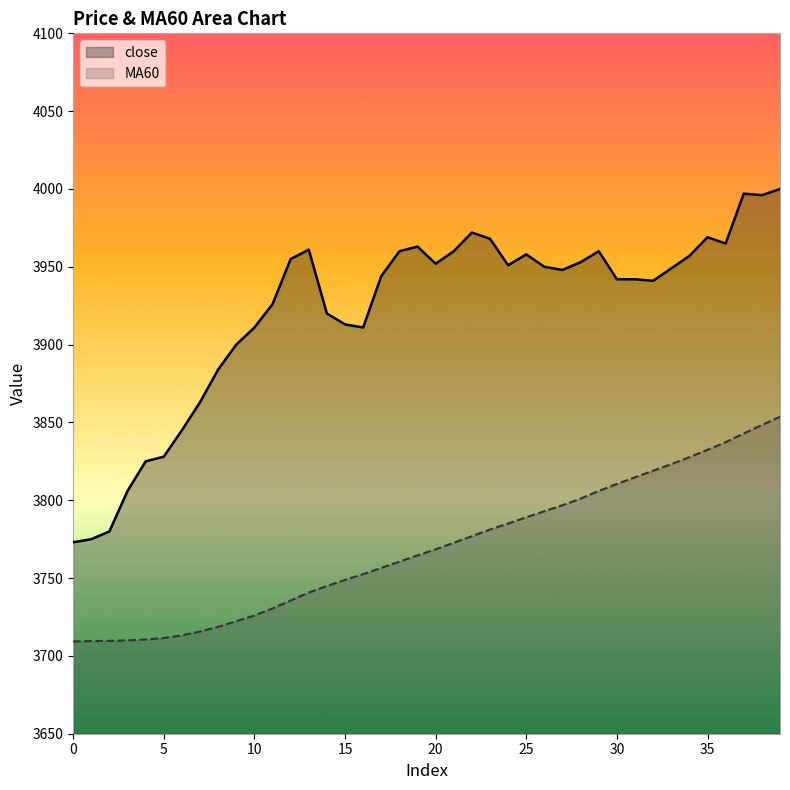

What value does the MA60 series have at 26?

3792.9